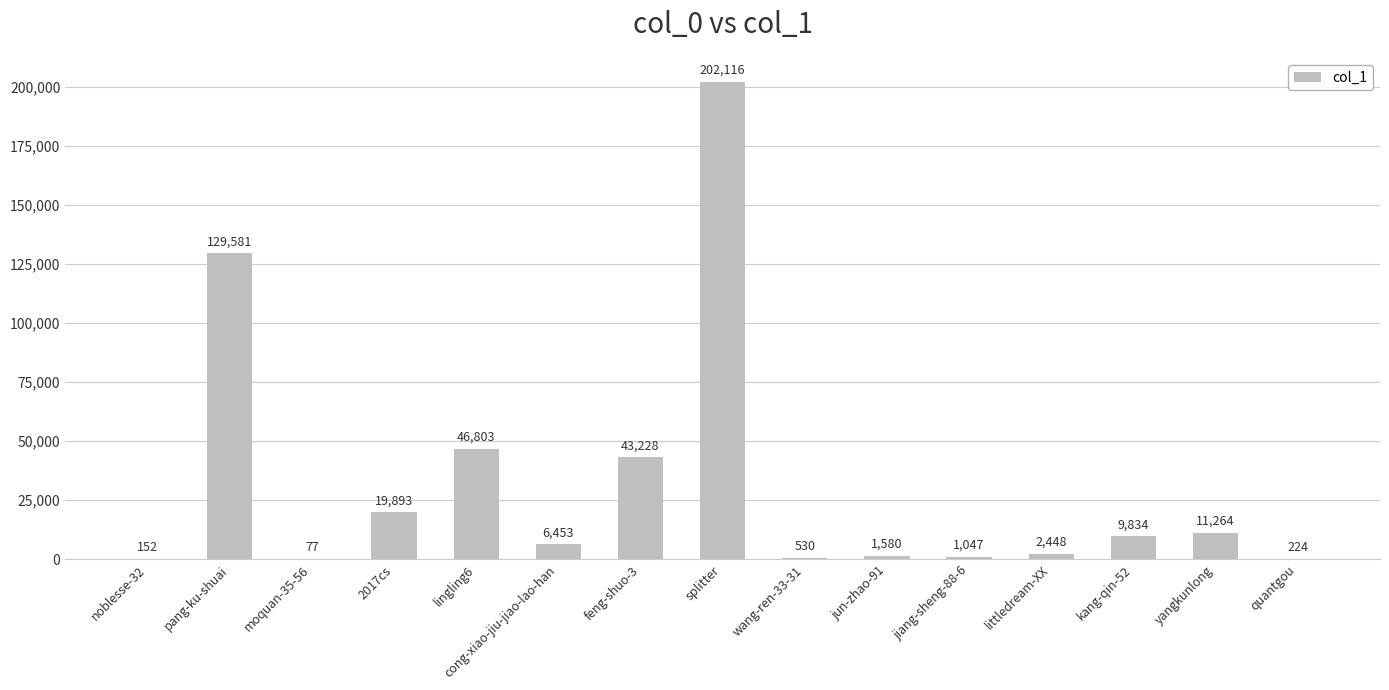

Where is the data nearest to the value 101096?

pang-ku-shuai